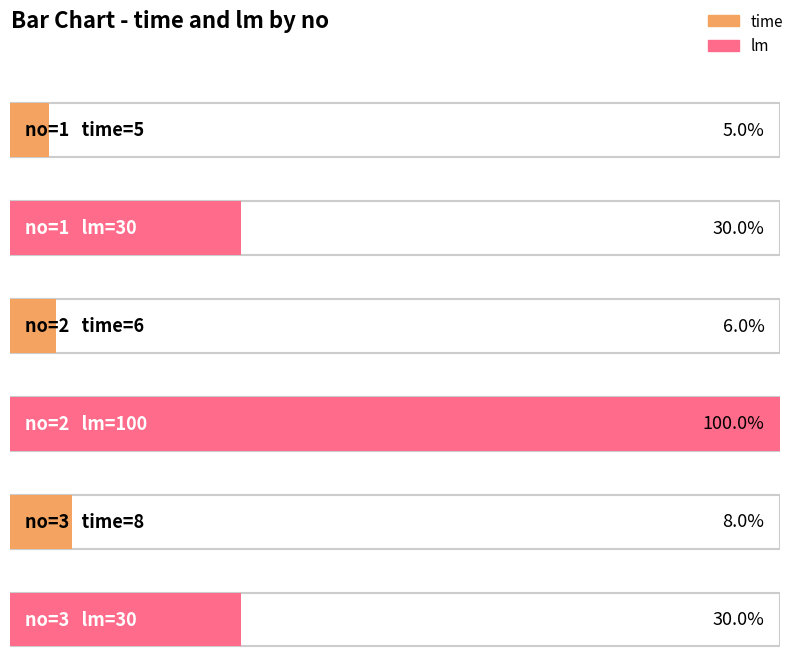

At which category is the sum across all series the highest?

2